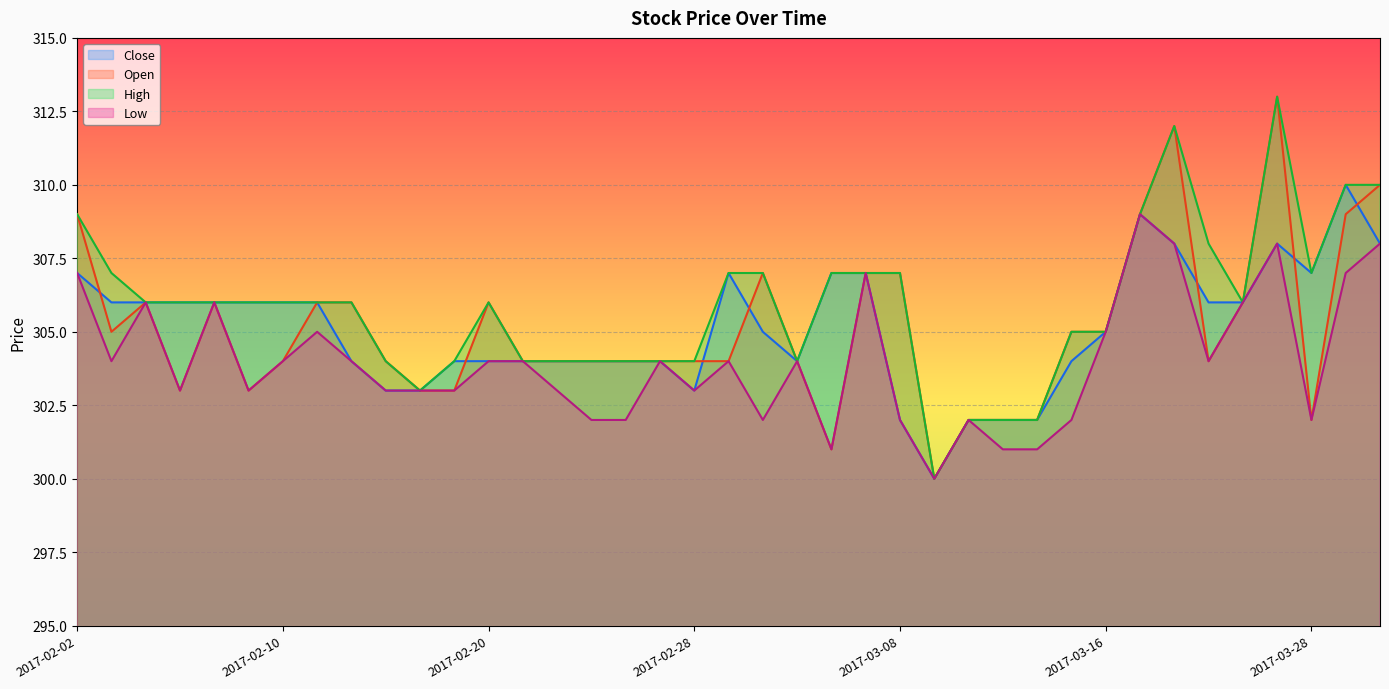

How many lines are shown in the chart?

4